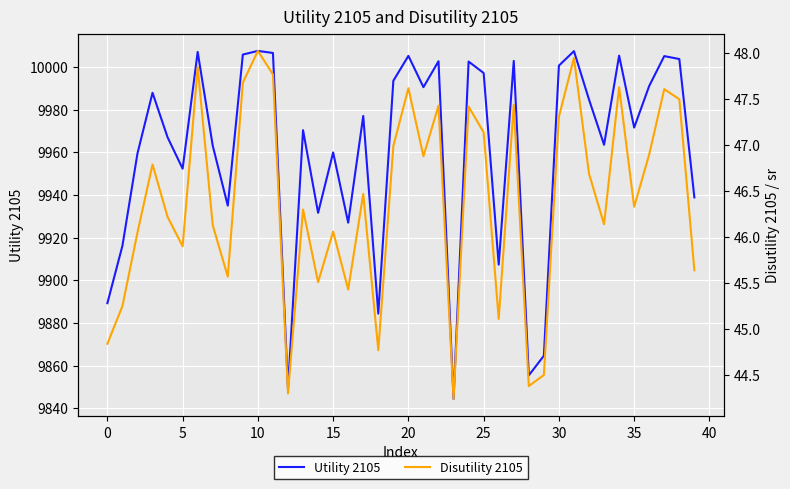

What is the sum of the Disutility 2105 values at 38 and 31?

95.4